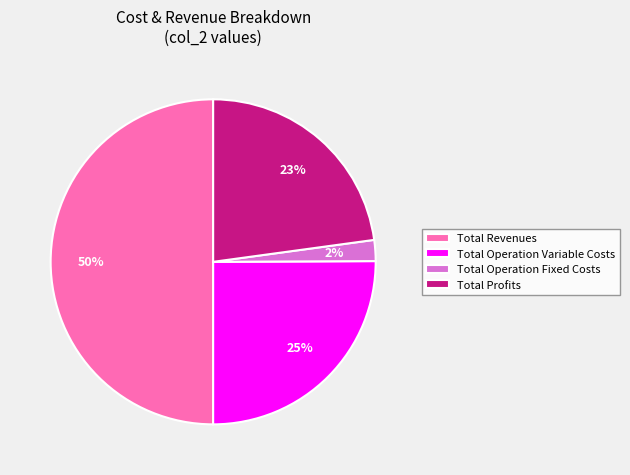

Count the number of slices in the pie.

4